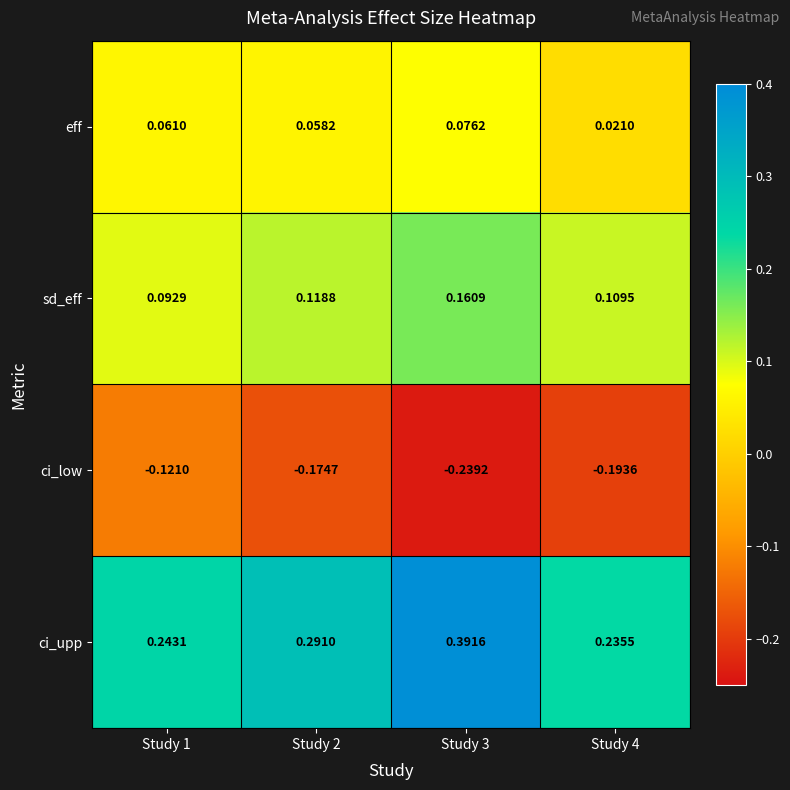

Which series has the largest range (max minus min)?

ci_upp